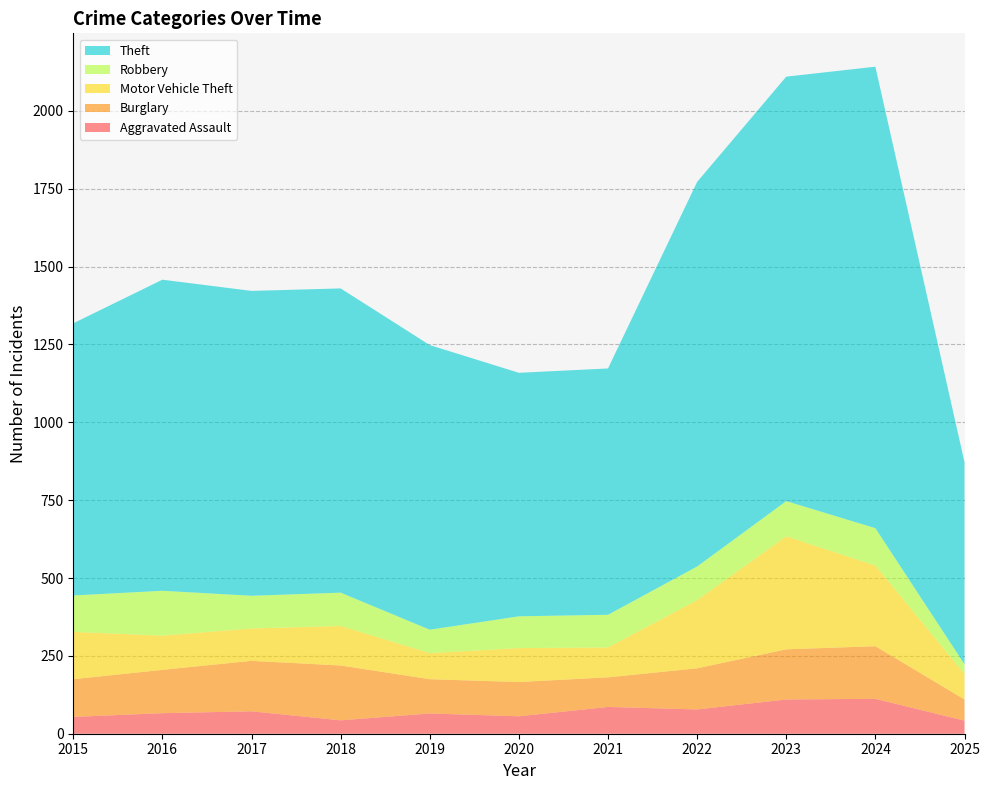

Reading left to right, extract all data points from this chart.

Aggravated Assault: 54	66	72	43	65	56	86	78	110	112	42
Burglary: 121	139	162	176	110	110	95	132	161	169	68
Motor Vehicle Theft: 152	110	104	127	84	109	96	219	363	259	82
Robbery: 117	144	105	107	75	102	105	108	113	120	31
Theft: 874	999	979	977	914	782	791	1235	1363	1482	649